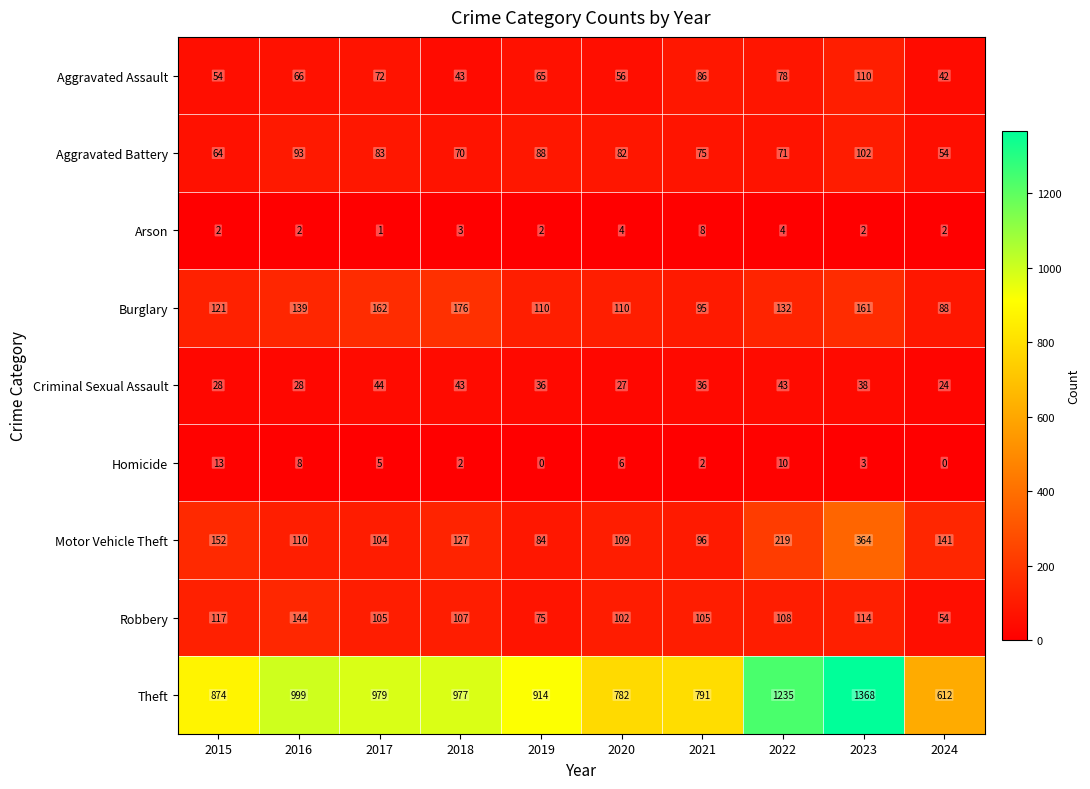

Read the Arson value at 2022.

4